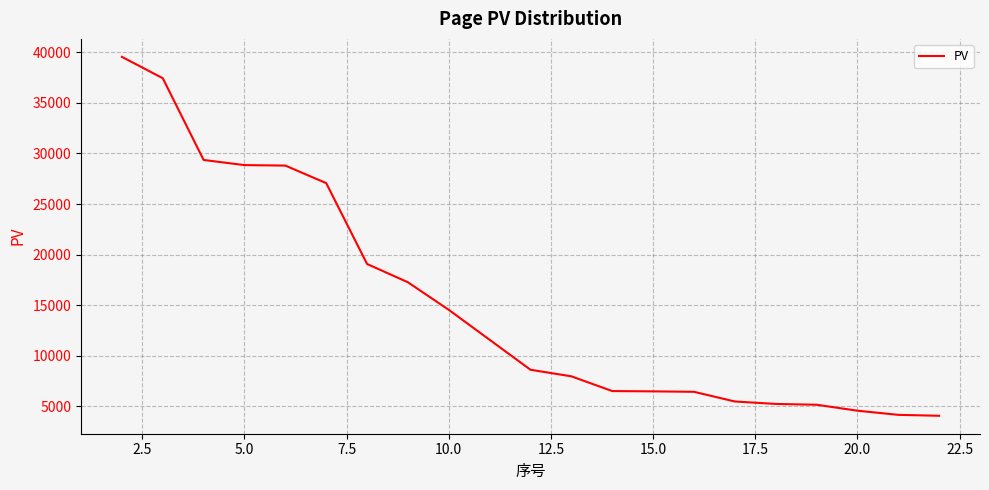

What is the average value?

15337